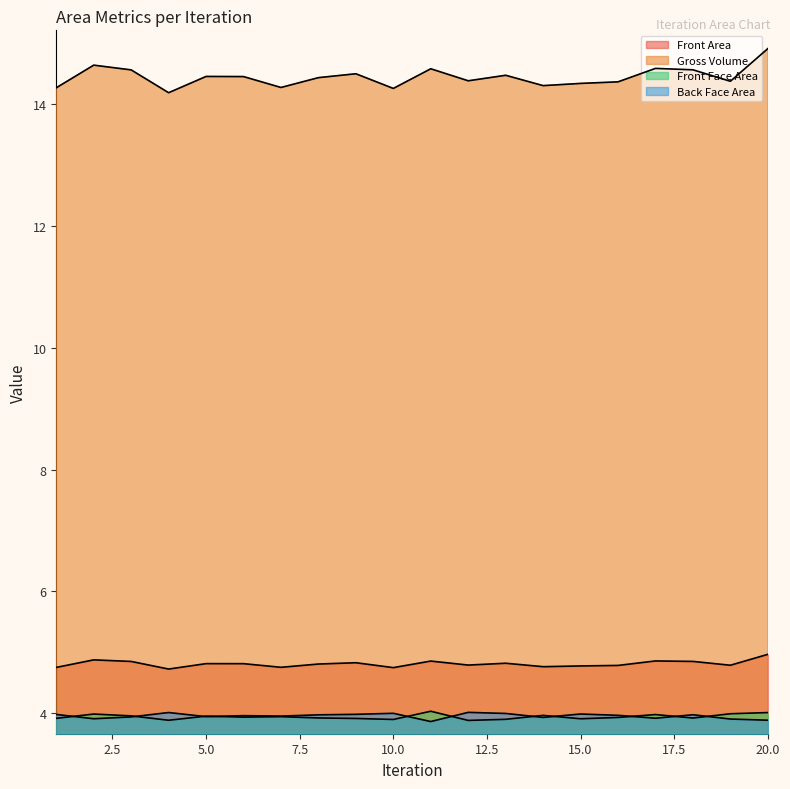

Reading left to right, extract all data points from this chart.

Front Area: 1=4.8	2=4.9	3=4.9	4=4.7	5=4.8	6=4.8	7=4.8	8=4.8	9=4.8	10=4.8	11=4.9	12=4.8	13=4.8	14=4.8	15=4.8	16=4.8	17=4.9	18=4.9	19=4.8	20=5.0
Gross Volume: 1=14.3	2=14.6	3=14.6	4=14.2	5=14.4	6=14.4	7=14.3	8=14.4	9=14.5	10=14.3	11=14.6	12=14.4	13=14.5	14=14.3	15=14.3	16=14.4	17=14.6	18=14.6	19=14.4	20=14.9
Front Face Area: 1=4.0	2=3.9	3=3.9	4=4.0	5=3.9	6=4.0	7=4.0	8=4.0	9=4.0	10=4.0	11=3.9	12=4.0	13=4.0	14=3.9	15=4.0	16=4.0	17=3.9	18=4.0	19=3.9	20=3.9
Back Face Area: 1=3.9	2=4.0	3=4.0	4=3.9	5=4.0	6=3.9	7=3.9	8=3.9	9=3.9	10=3.9	11=4.0	12=3.9	13=3.9	14=4.0	15=3.9	16=3.9	17=4.0	18=3.9	19=4.0	20=4.0